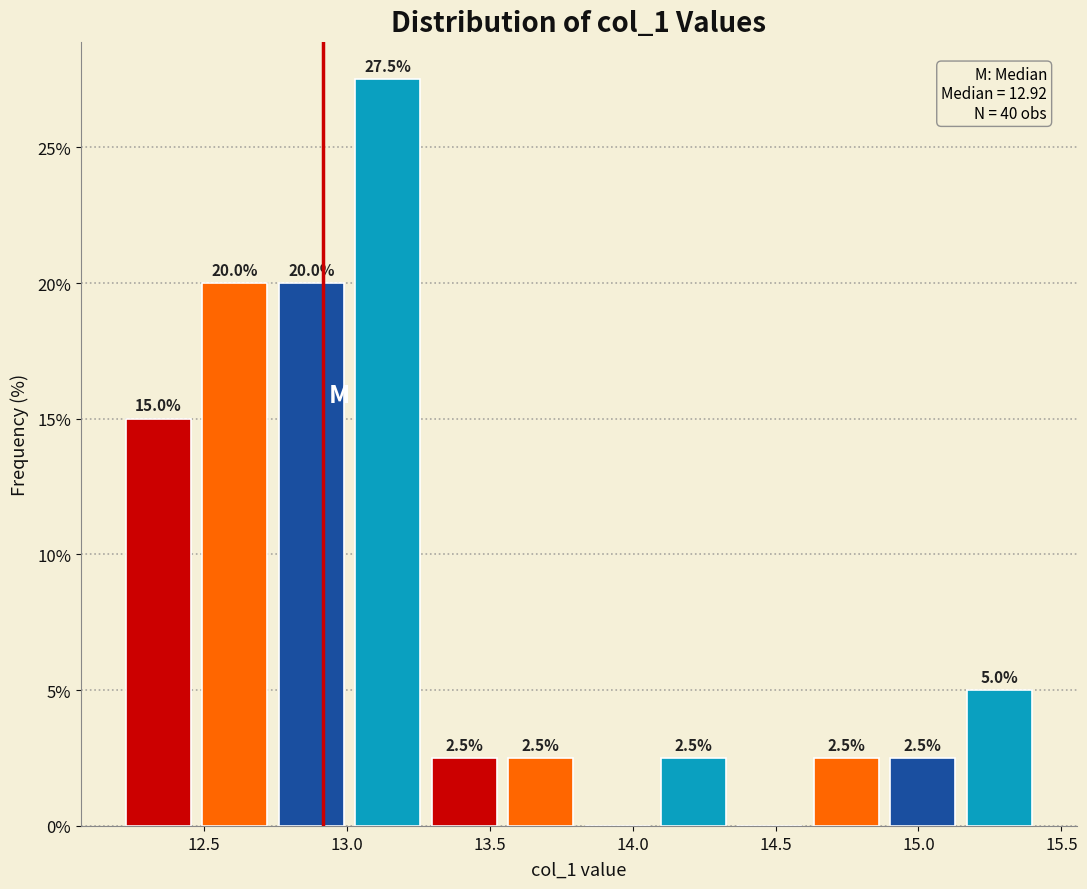

Over which range of the x-axis is the bar tallest?

13.00 to 13.30